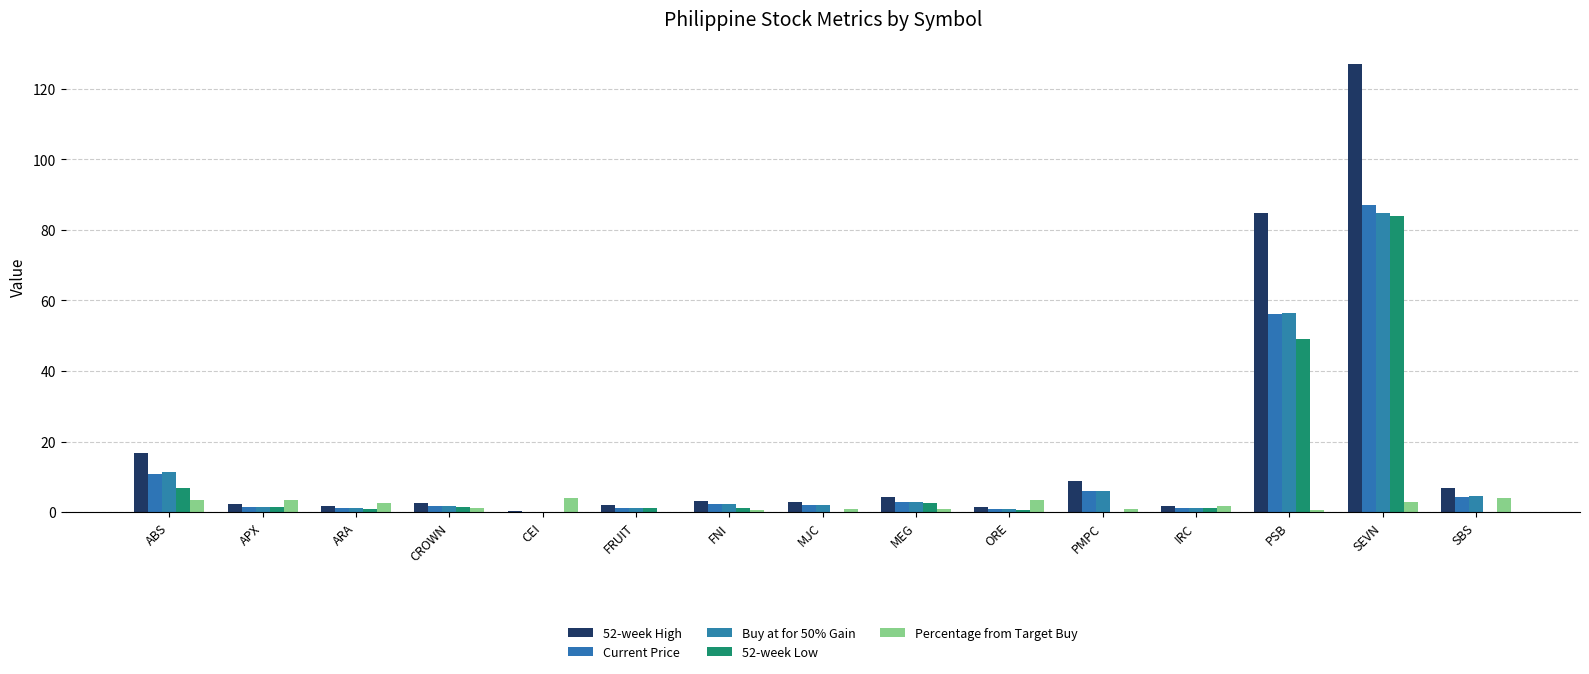

What is the spread (max minus min) of values at ABS?

13.6